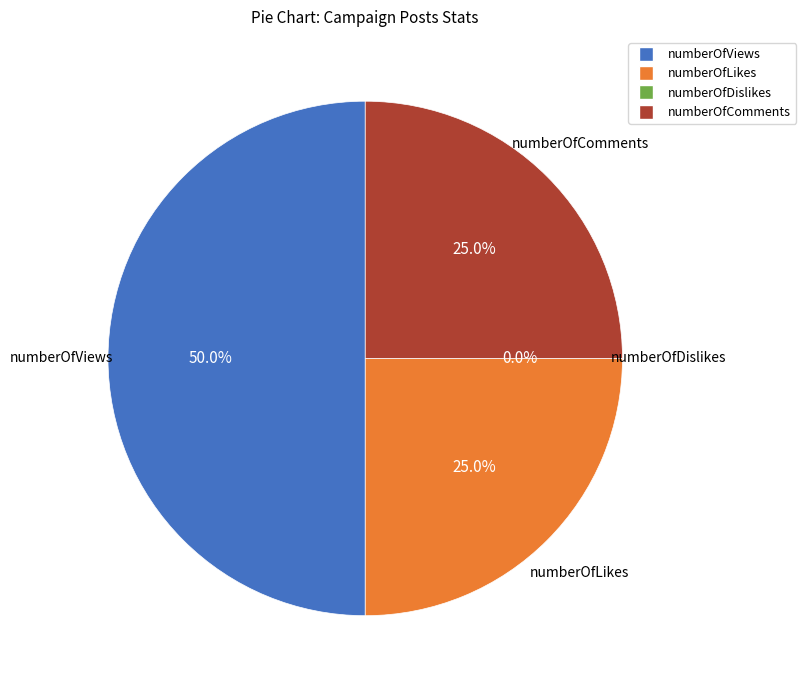

To the nearest percent, what is the average slice percentage?

25%